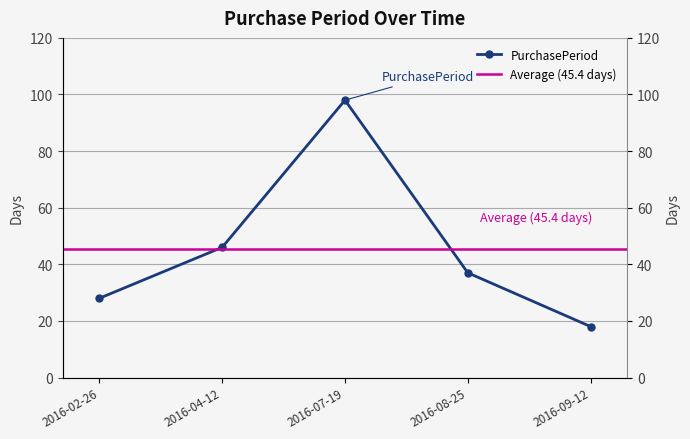

Which category has the lowest value across all series?

2016-09-12